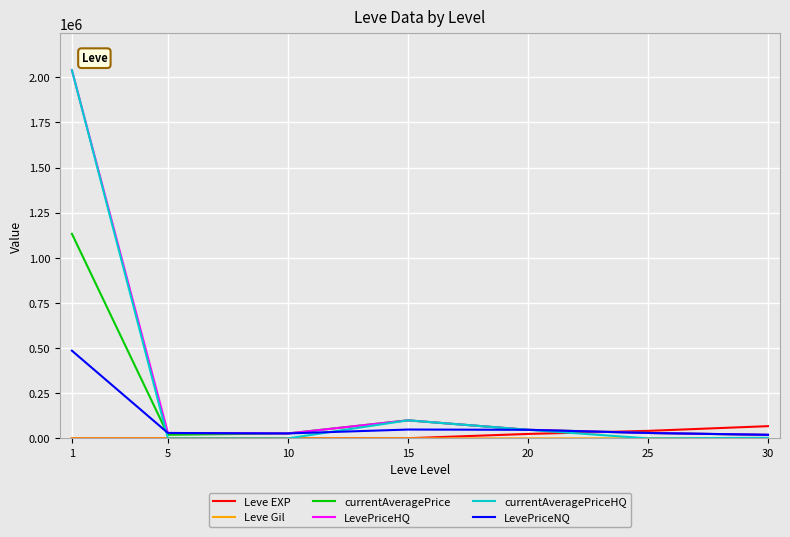

Does the chart display data point markers on the line(s)?

No